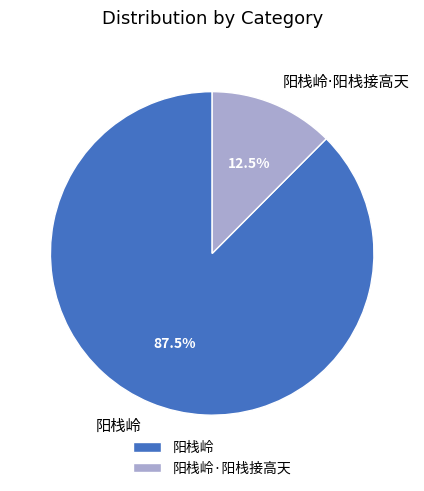

To the nearest percent, what is the difference between the largest and smallest slice percentages?

75%